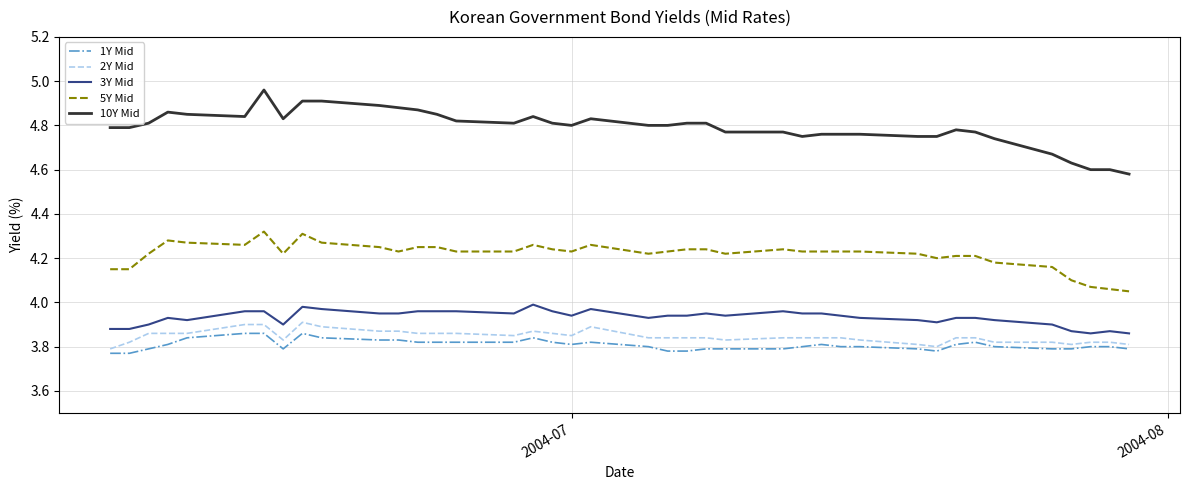

Which series has the widest spread of values?

10Y Mid